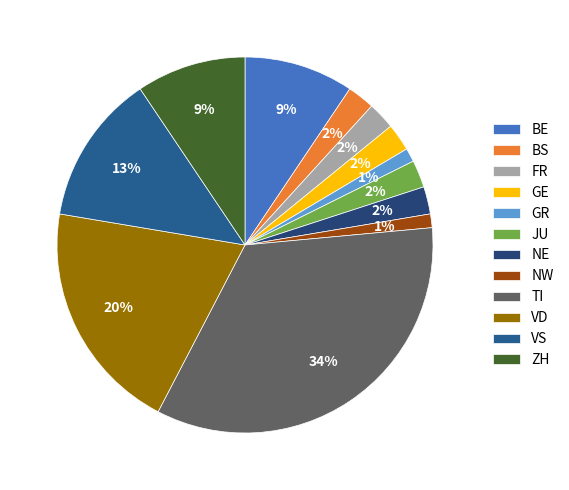

How many segments does this pie chart have?

12